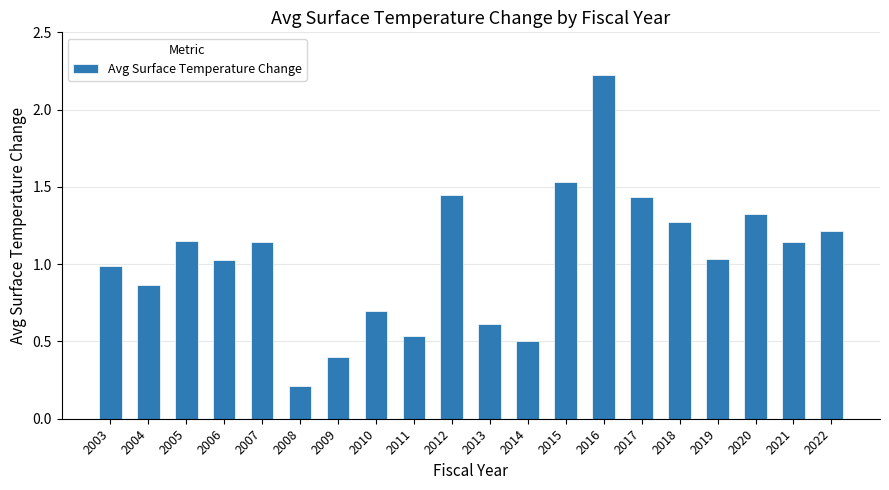

Are the bars horizontal?

No